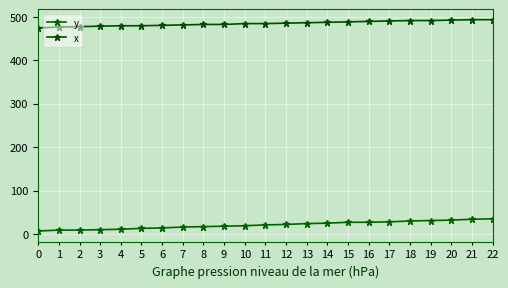

How many values in the y series are below 21?

11